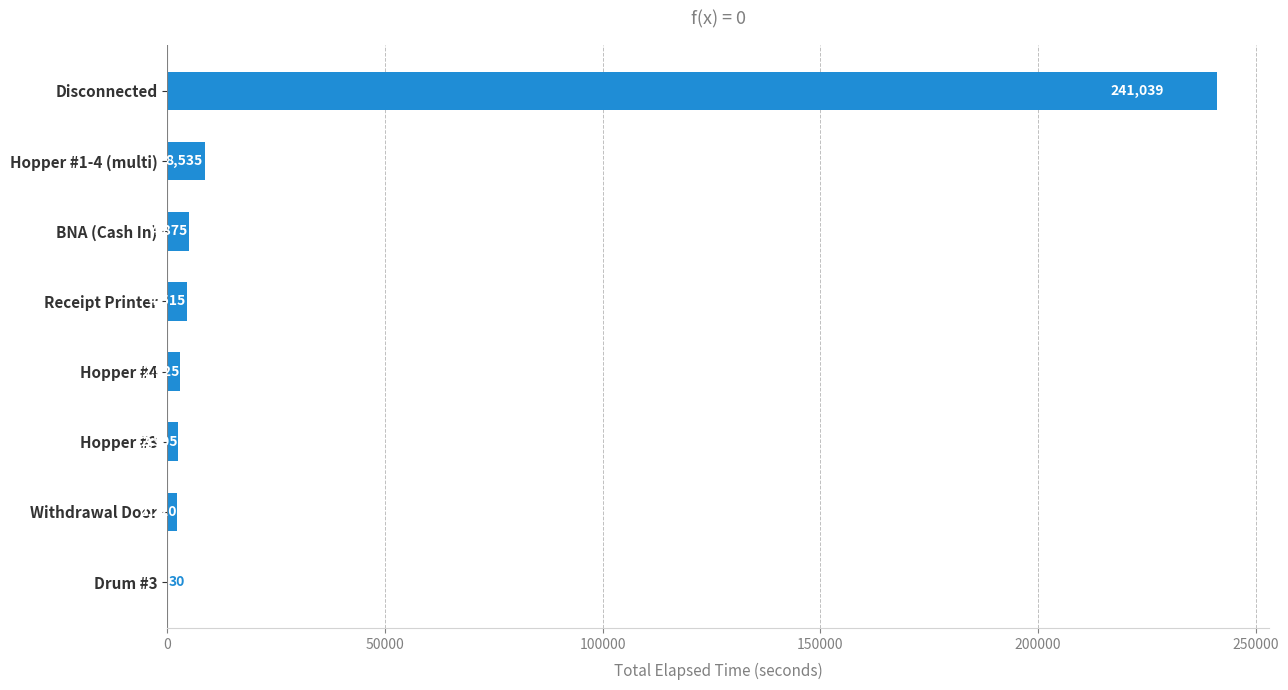

What value does the data have at Hopper #1-4 (multi), to the nearest 50?

8550